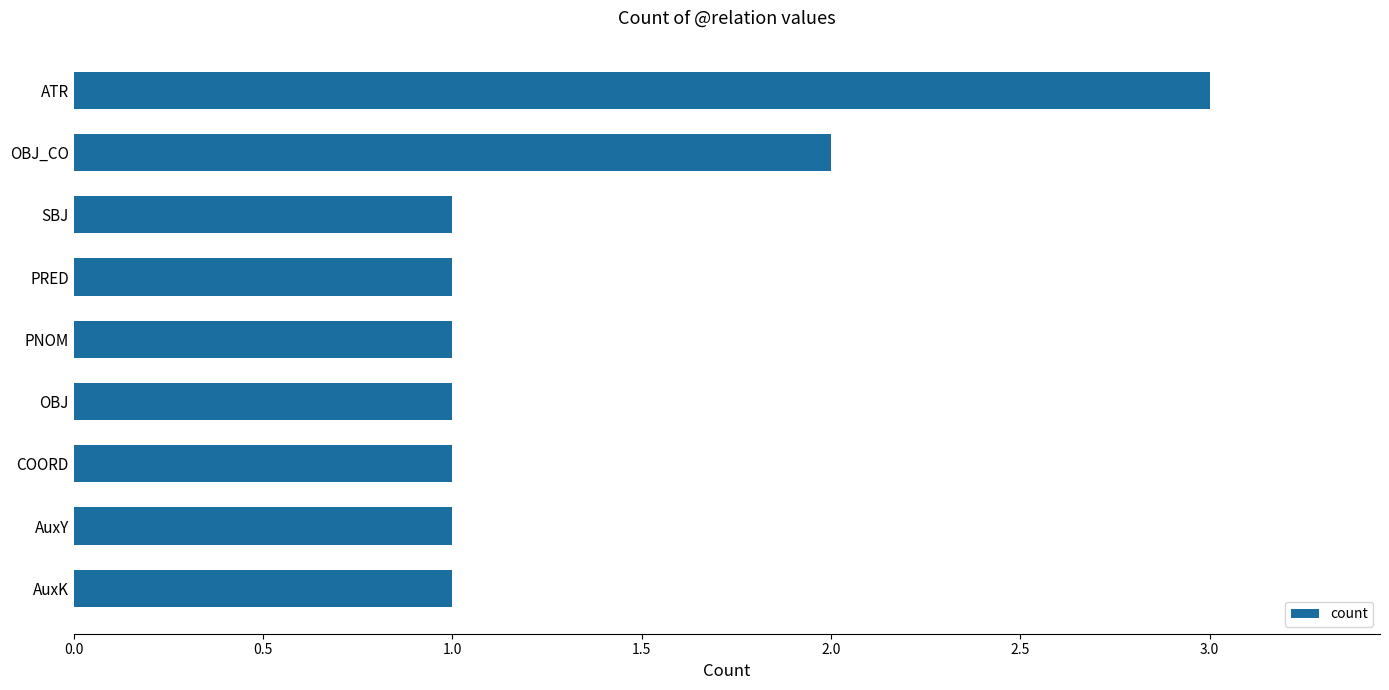

Count the number of categories in the chart.

9